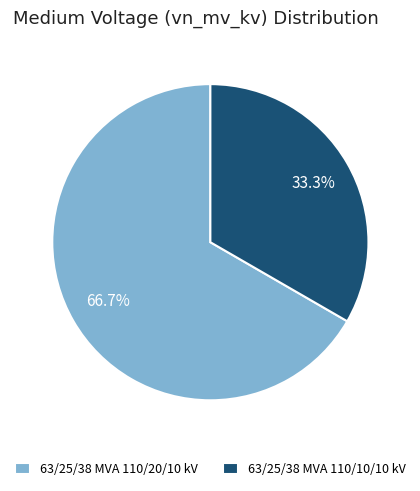

Is there a majority slice in this chart?

Yes